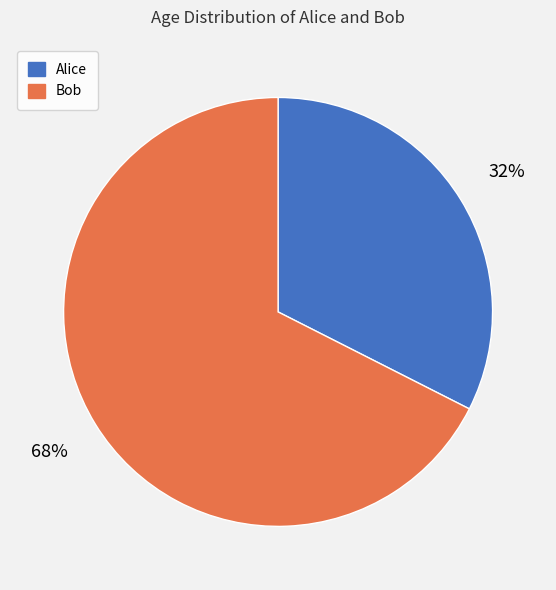

Combined, do Alice and Bob account for over 50%?

Yes